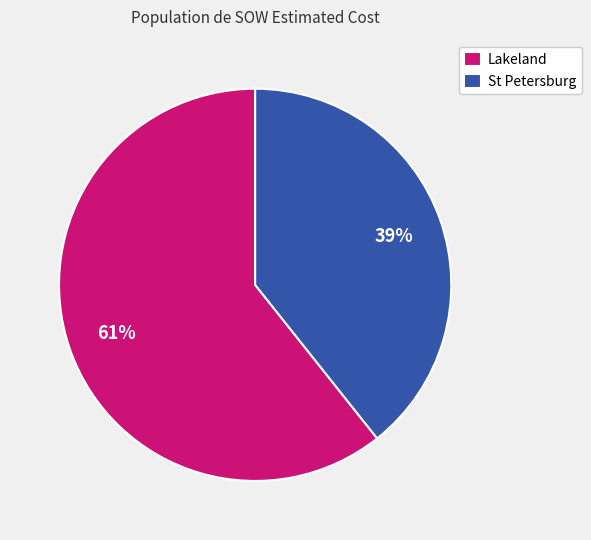

Between Lakeland and St Petersburg, which is larger?

Lakeland